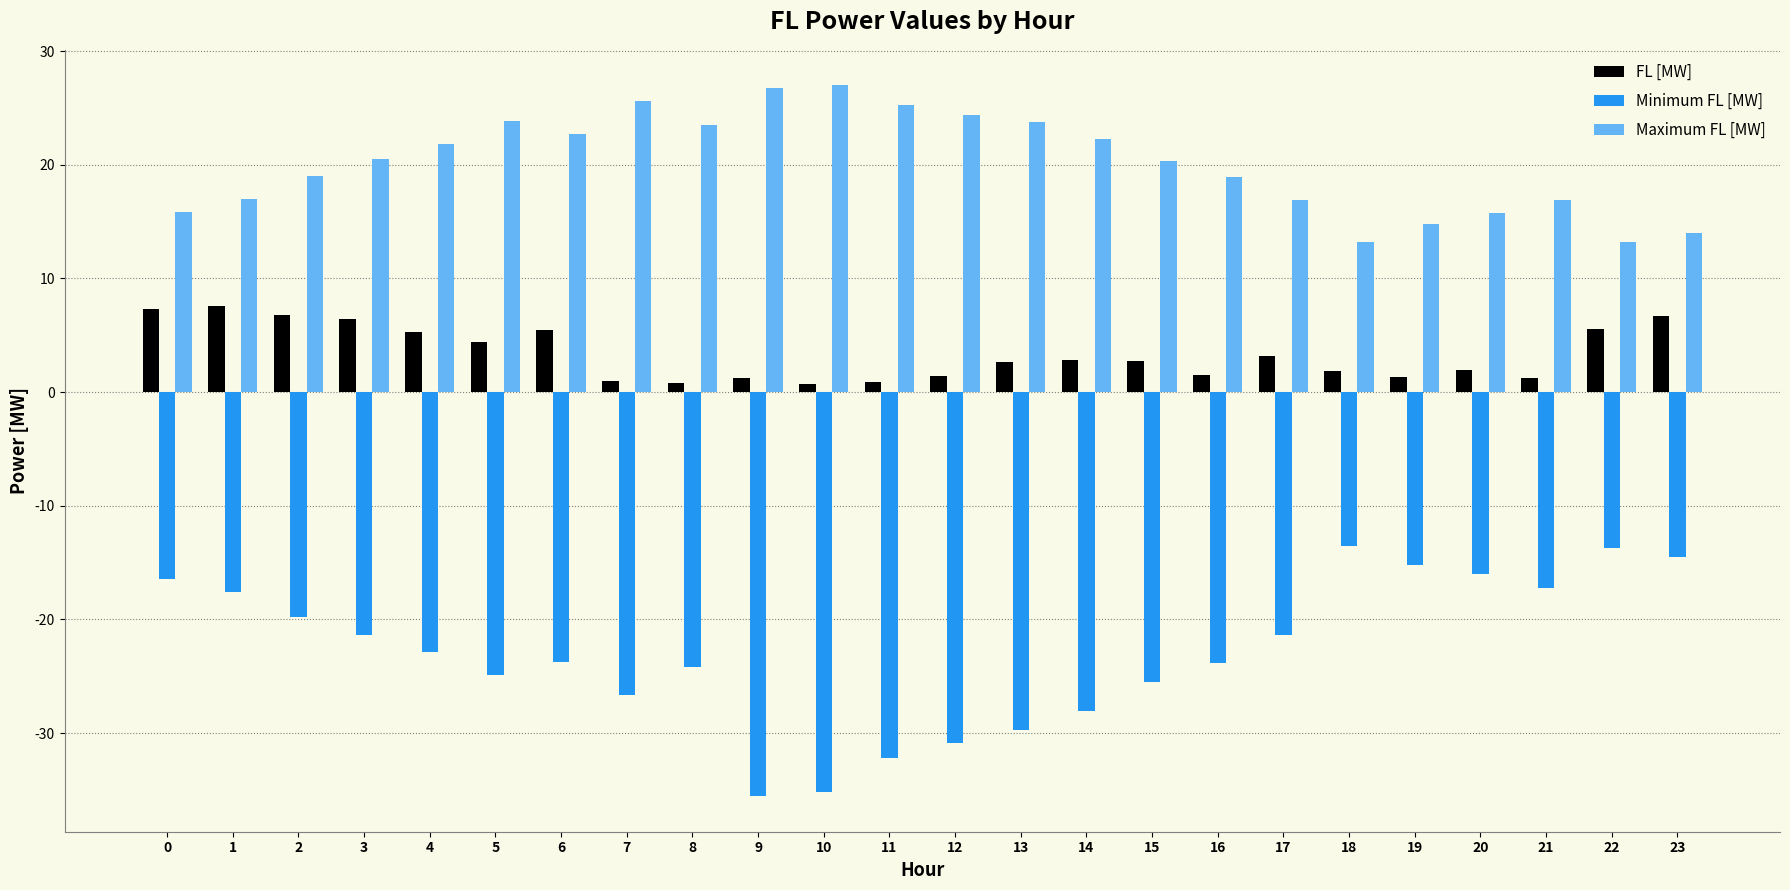

How many bars are there in total?

72